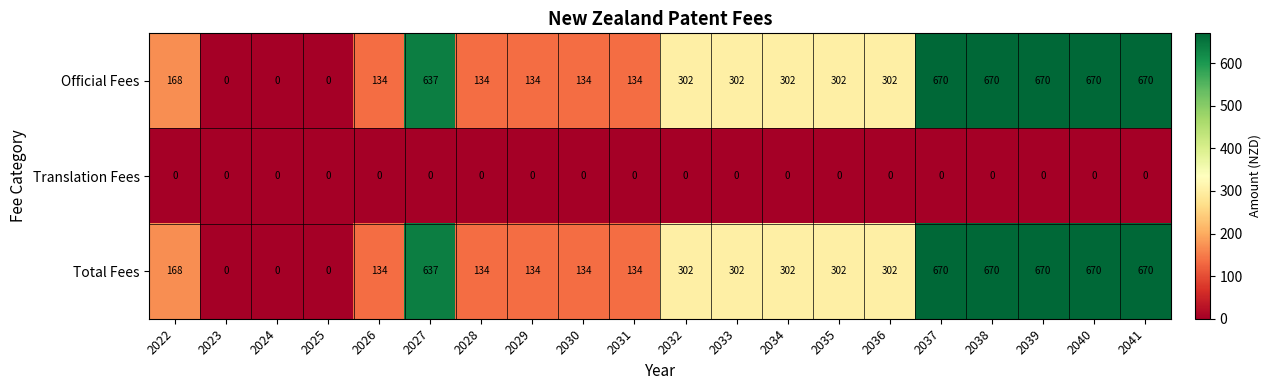

What is the total value across all series at 2034?

604